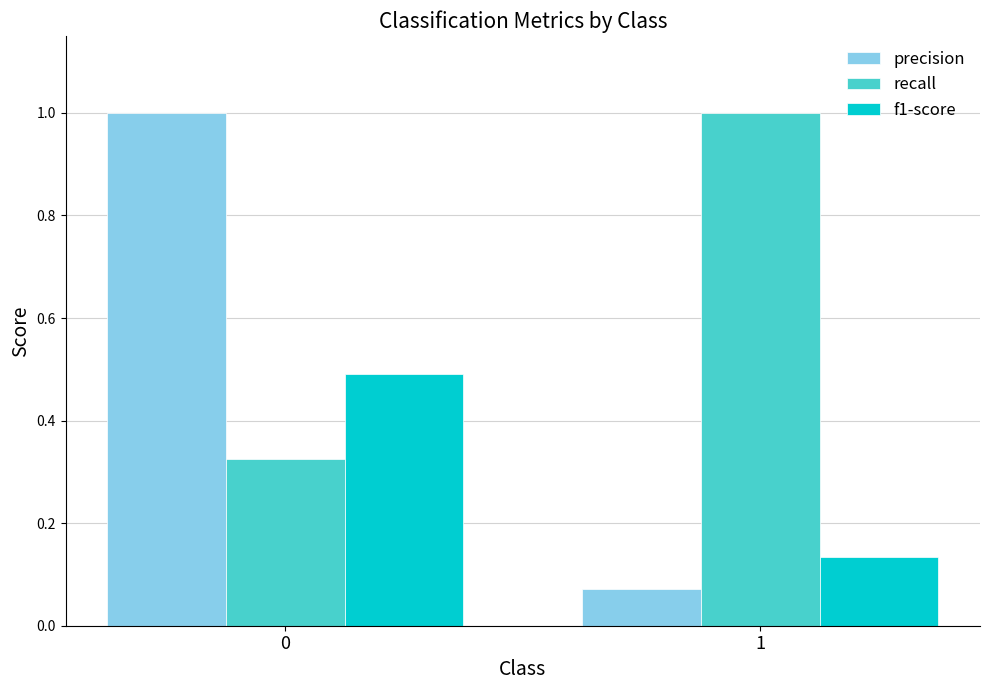

Rank the series by their average value, from highest to lowest.

recall, precision, f1-score